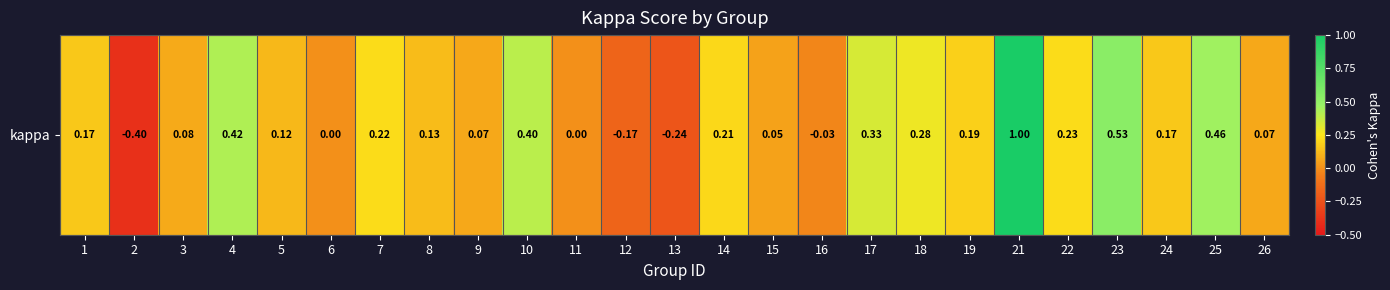

Reading left to right, transcribe all the data shown in this chart.

1=0.2	2=-0.4	3=0.1	4=0.4	5=0.1	6=0.0	7=0.2	8=0.1	9=0.1	10=0.4	11=0.0	12=-0.2	13=-0.2	14=0.2	15=0.1	16=-0.0	17=0.3	18=0.3	19=0.2	21=1.0	22=0.2	23=0.5	24=0.2	25=0.5	26=0.1